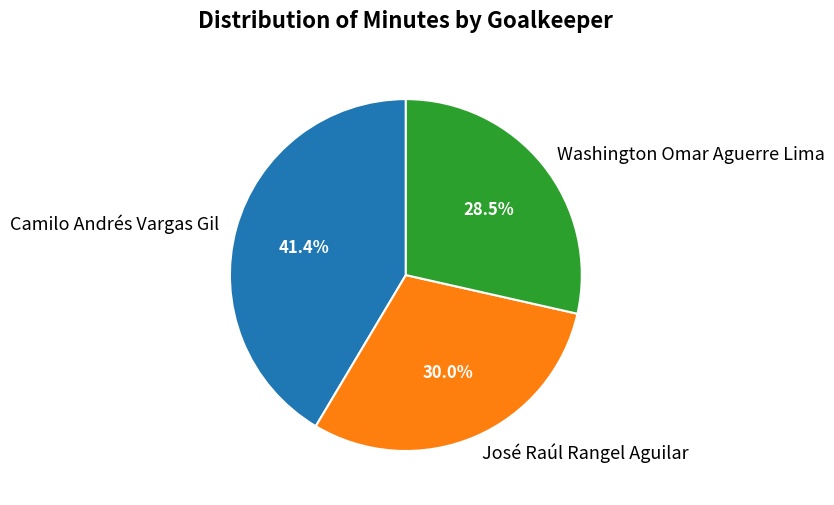

To the nearest percent, what is the combined percentage of Washington Omar Aguerre Lima and Camilo Andrés Vargas Gil?

70%